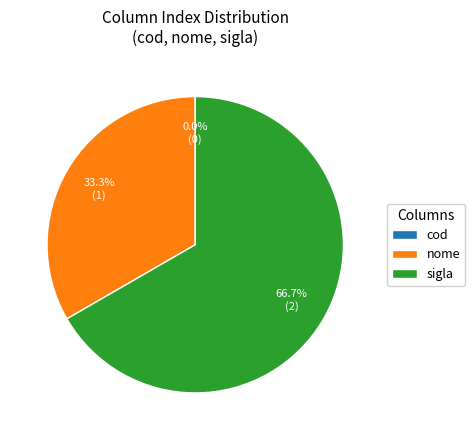

To the nearest percent, what is the difference between the largest and smallest slice percentages?

67%